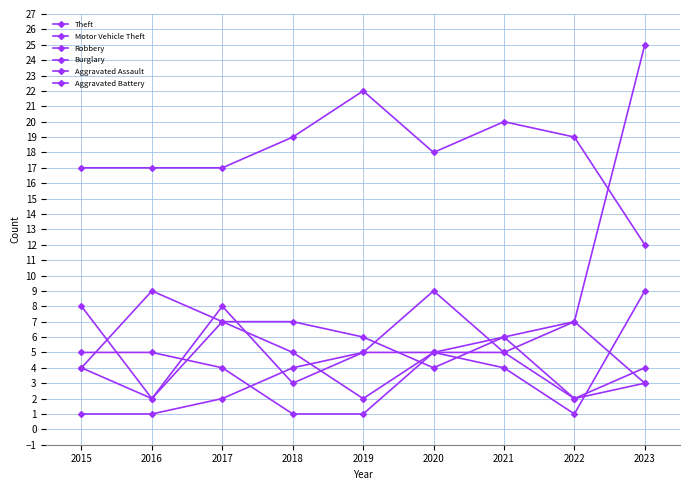

What is the average value of the Aggravated Assault series?

4